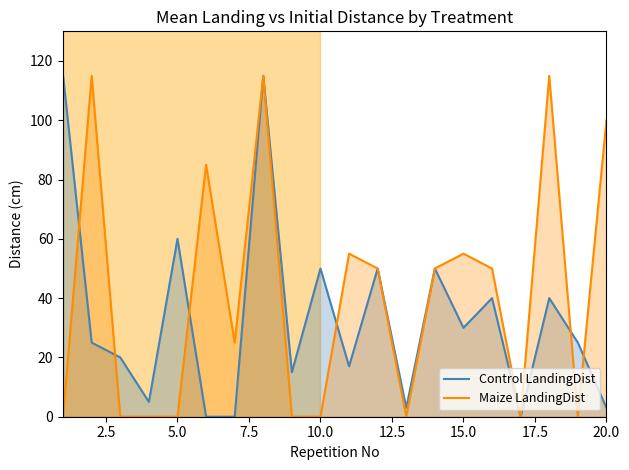

What is the average value of the Maize LandingDist series?

41